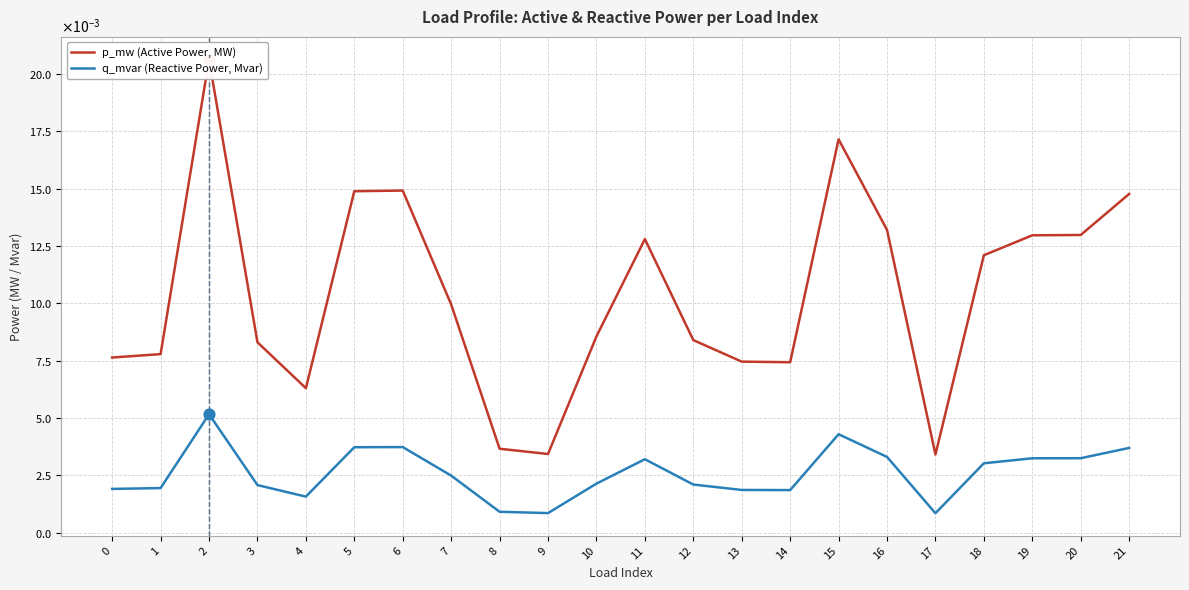

Which series has the largest Y range (max minus min)?

p_mw (Active Power, MW)